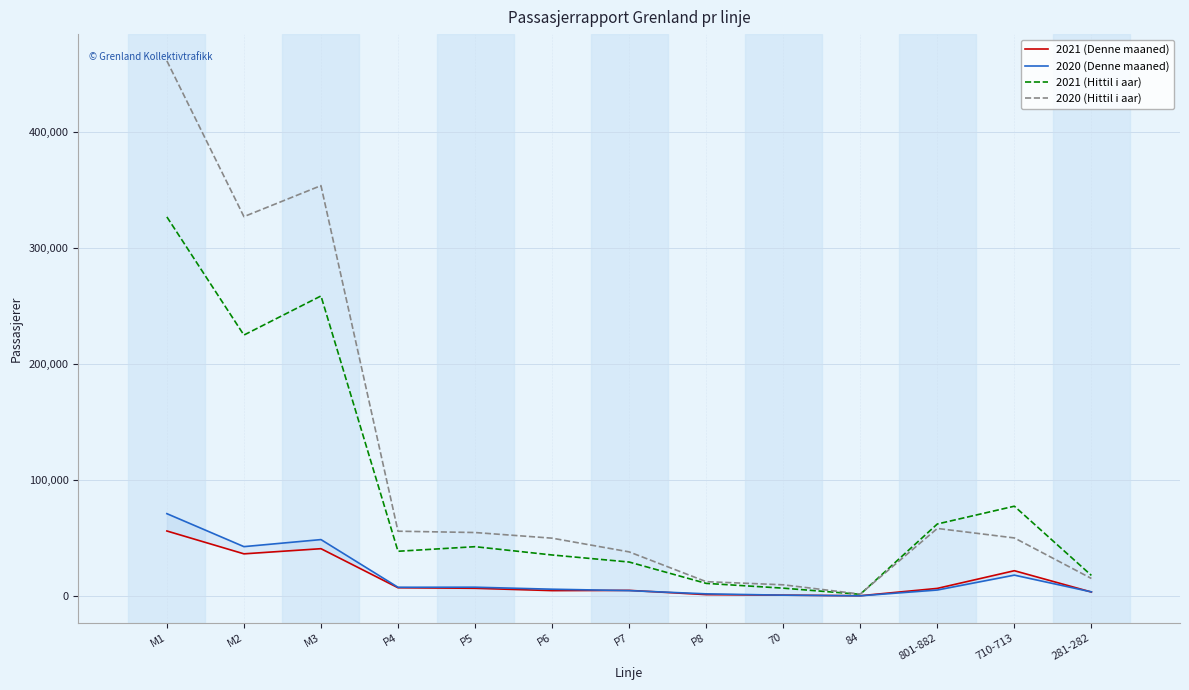

True or false: 2021 (Hittil i aar) has a value of 48072 at P6.

False